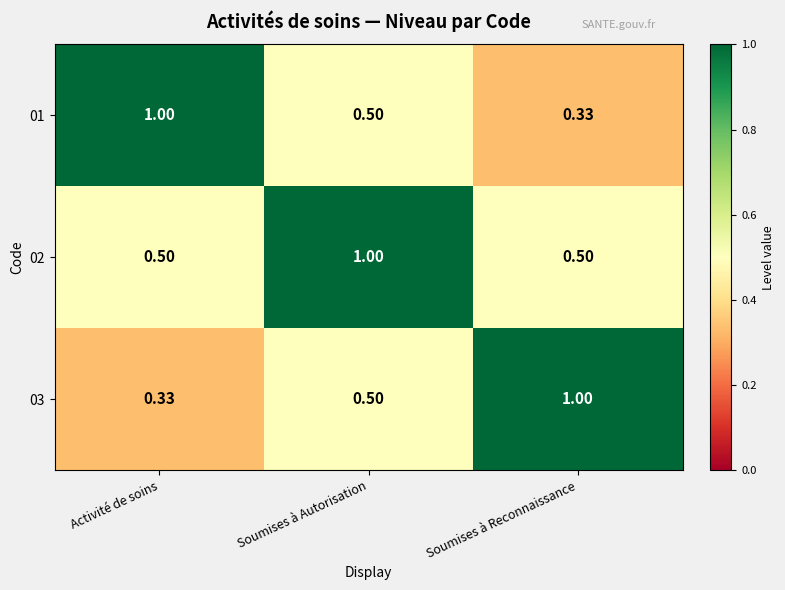

Is the value of 02 at Soumises à Reconnaissance greater than the value of 01 at Soumises à Reconnaissance?

Yes